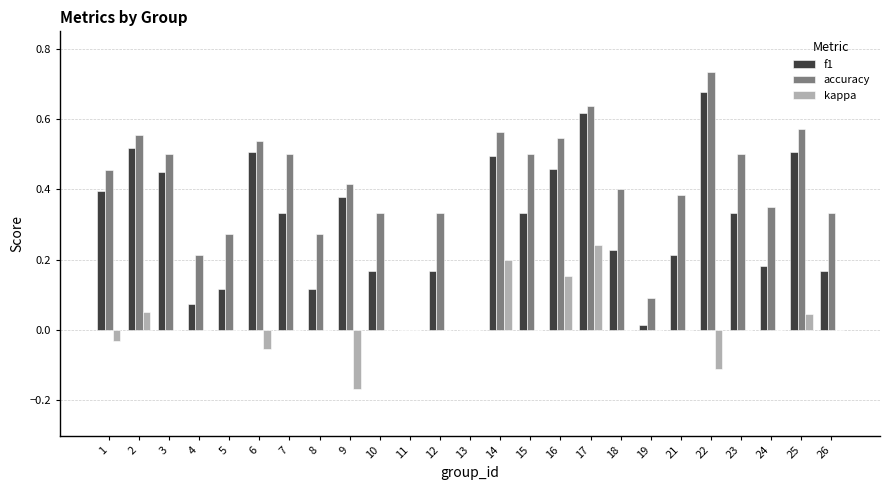

Between 7 and 21, which series saw the biggest shift?

f1